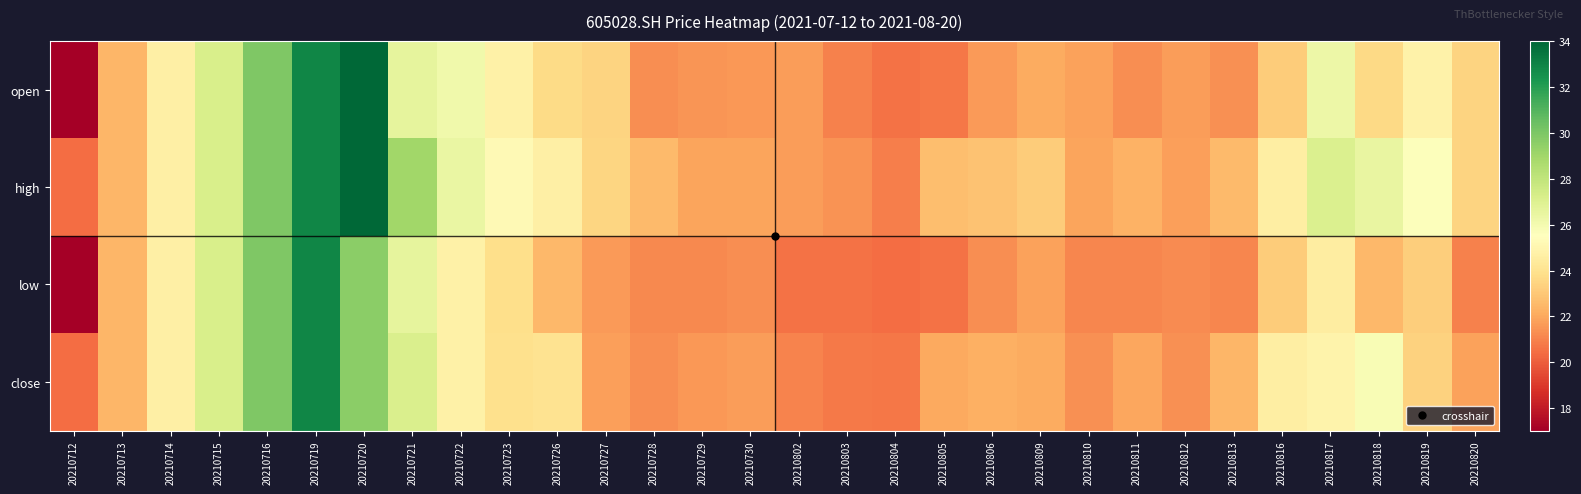

Which series has the largest total across all categories?

high